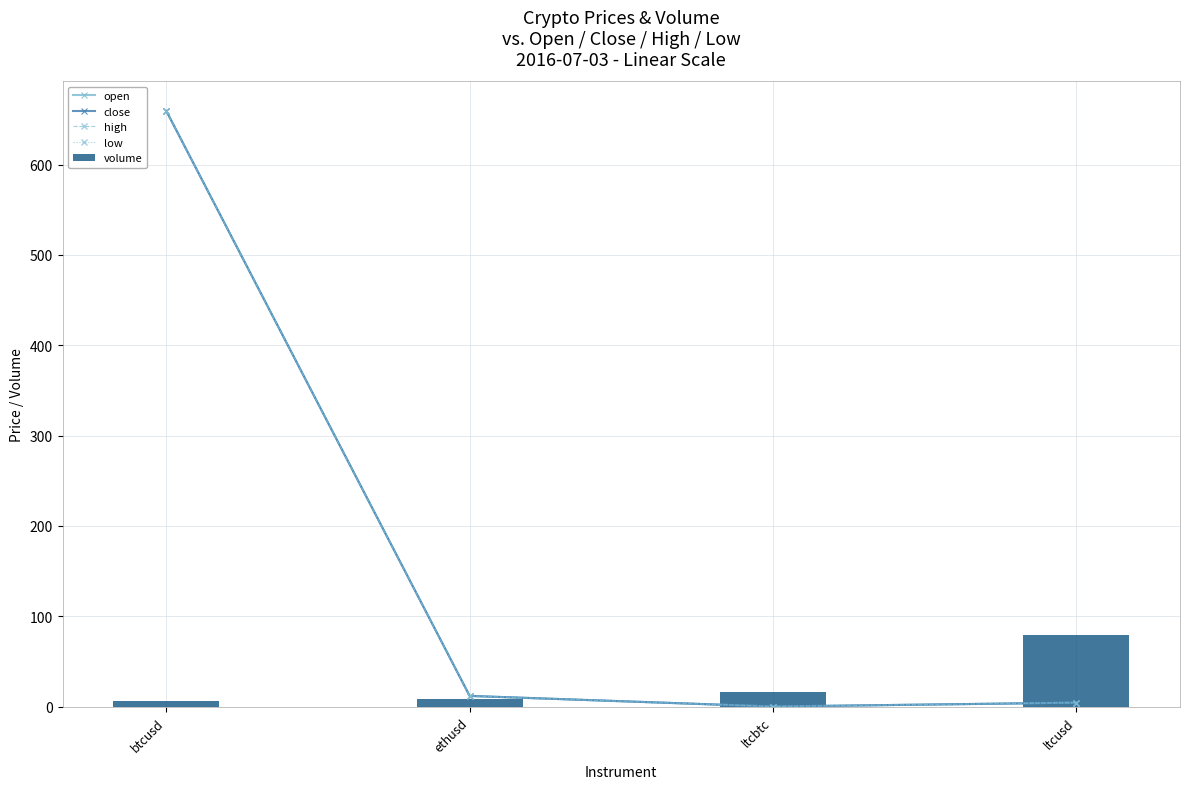

The high series shows 659.3 at btcusd. True or false?

True